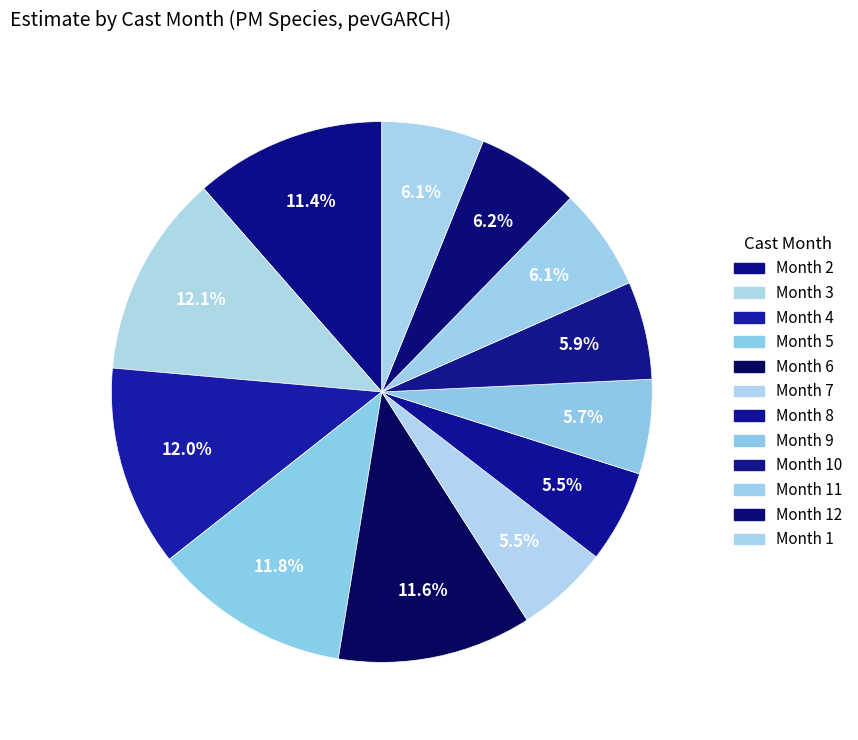

Count the number of slices in the pie.

12